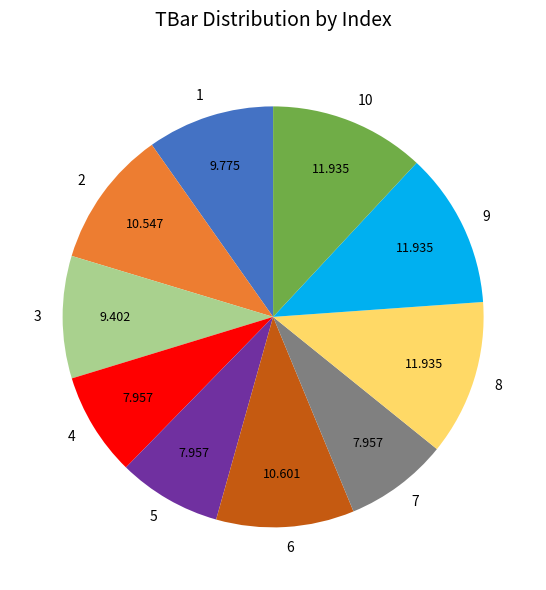

Is there a majority slice in this chart?

No